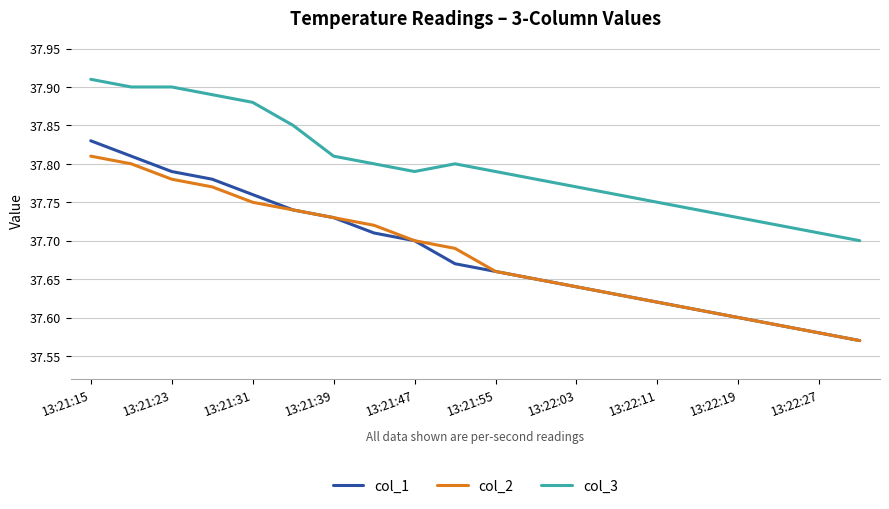

Which series has the widest spread of values?

col_1